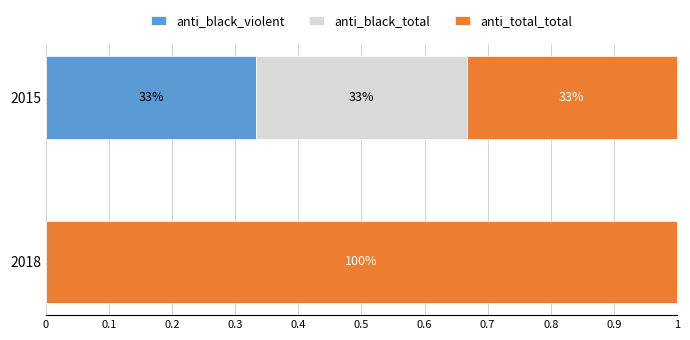

What are all the series names shown in the legend?

anti_black_violent, anti_black_total, anti_total_total